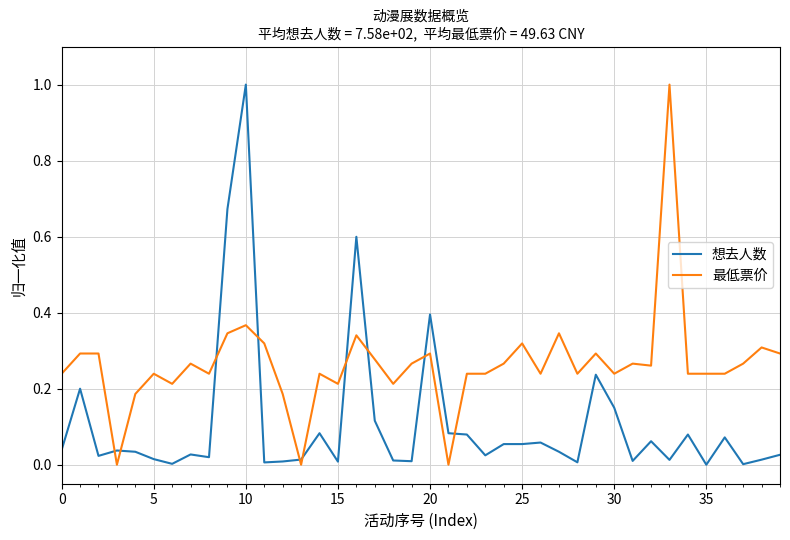

Which series has the largest total across all categories?

最低票价